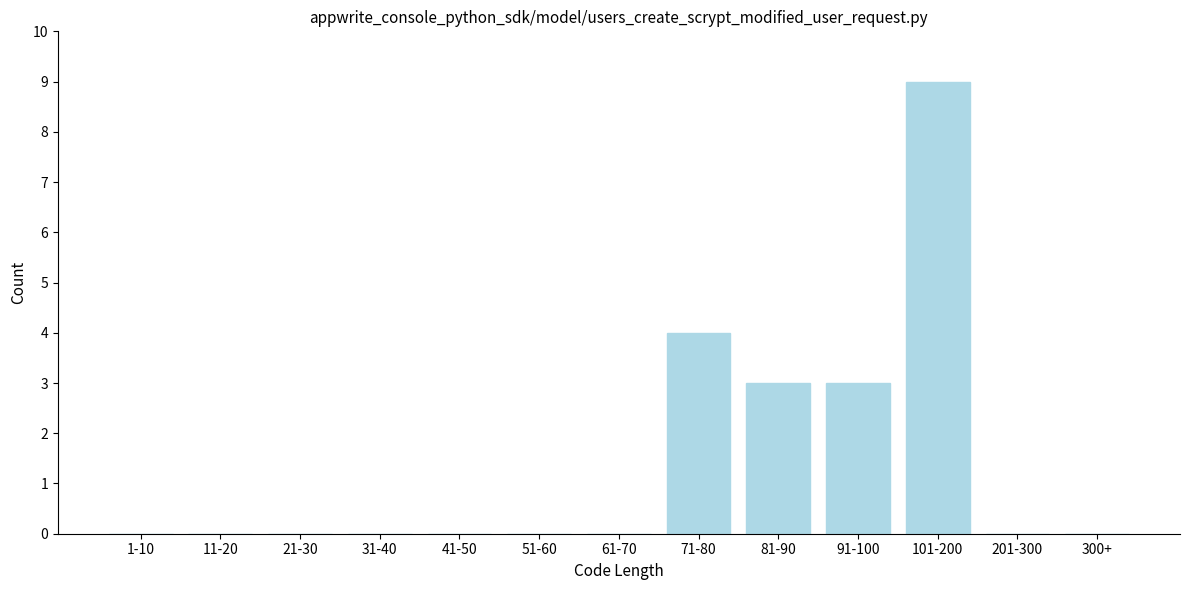

Reading left to right, extract all data points from this chart.

1-10=0	11-20=0	21-30=0	31-40=0	41-50=0	51-60=0	61-70=0	71-80=4	81-90=3	91-100=3	101-200=9	201-300=0	300+=0